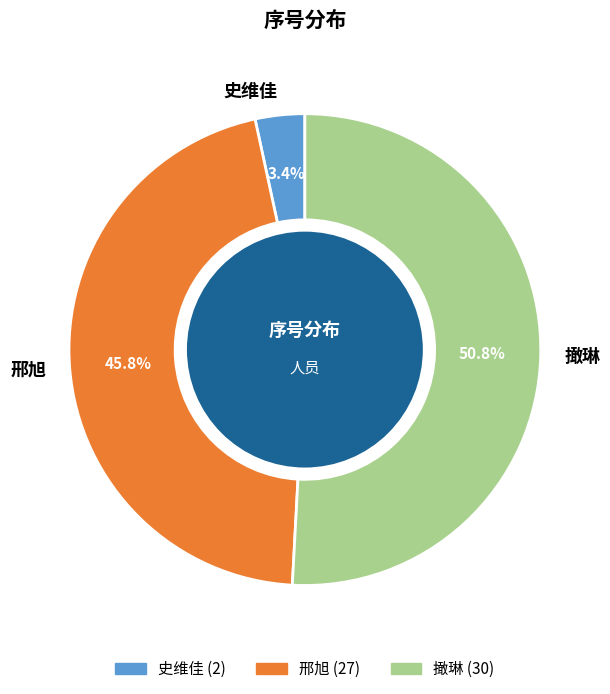

To the nearest percent, what portion does 撖琳 represent?

51%